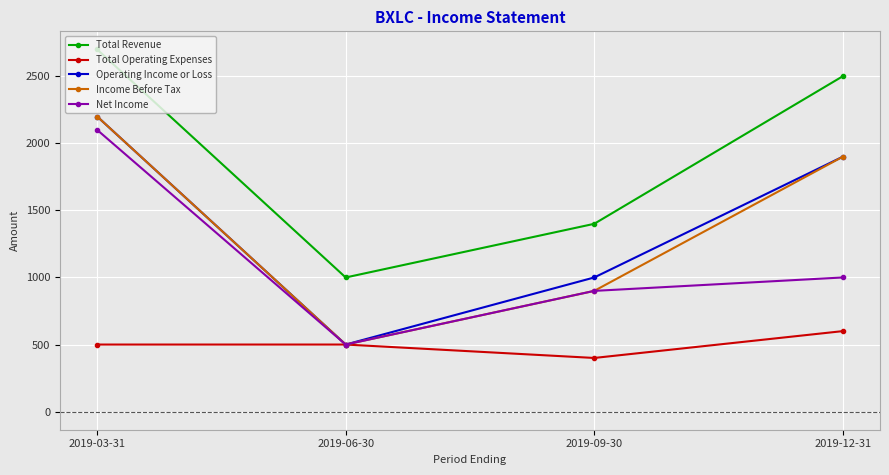

Where is the first local minimum for Income Before Tax?

2019-06-30